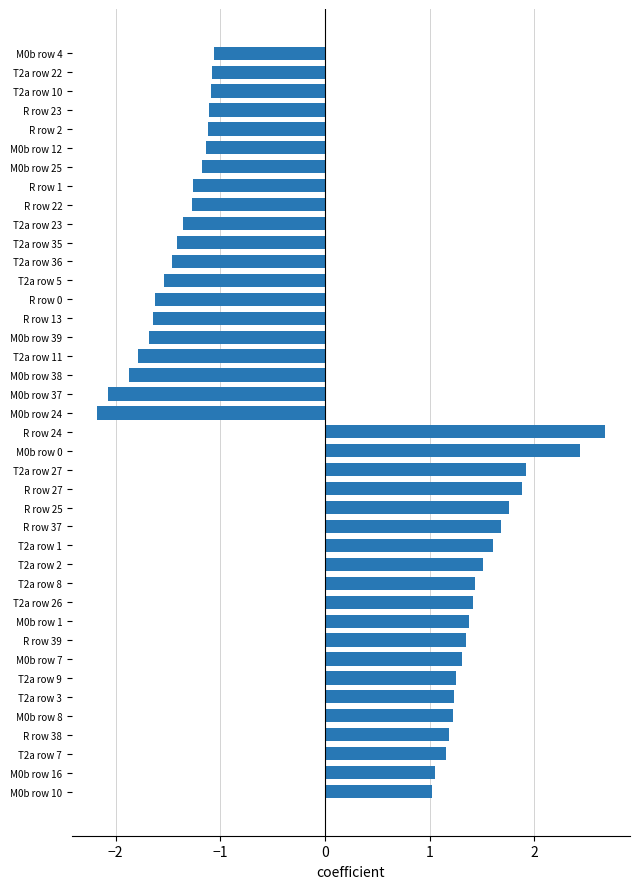

What is the smallest value displayed?

-2.2